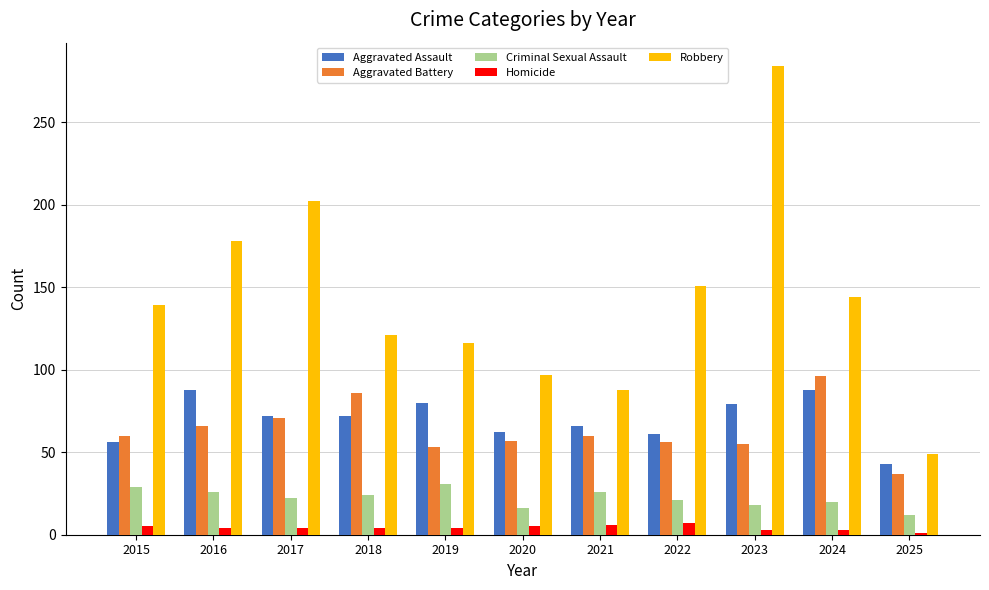

What is the greatest value displayed?

284